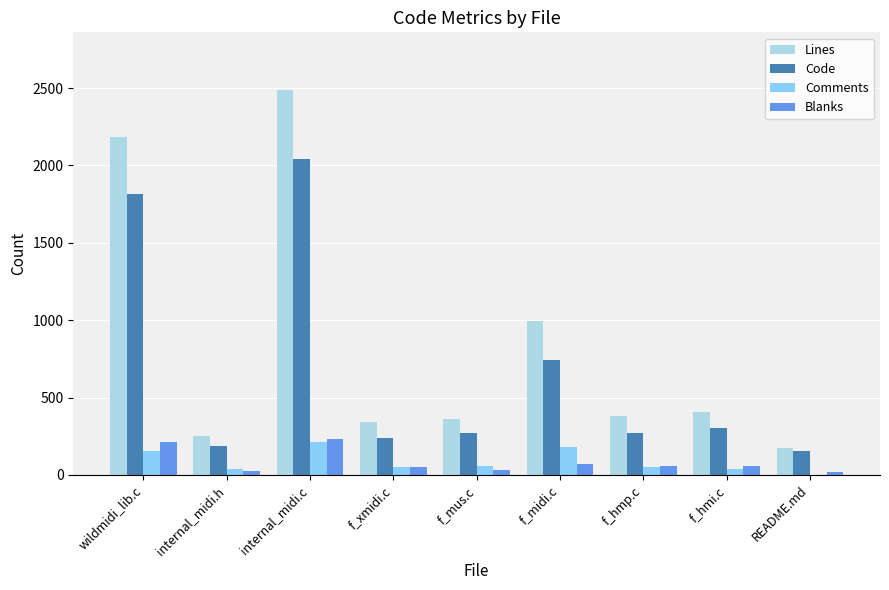

The Lines series shows 175 at README.md. True or false?

True